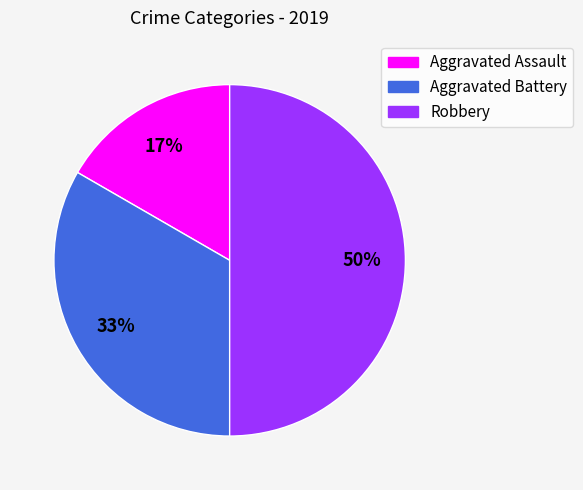

The Aggravated Assault slice represents 3% of the pie. True or false?

False